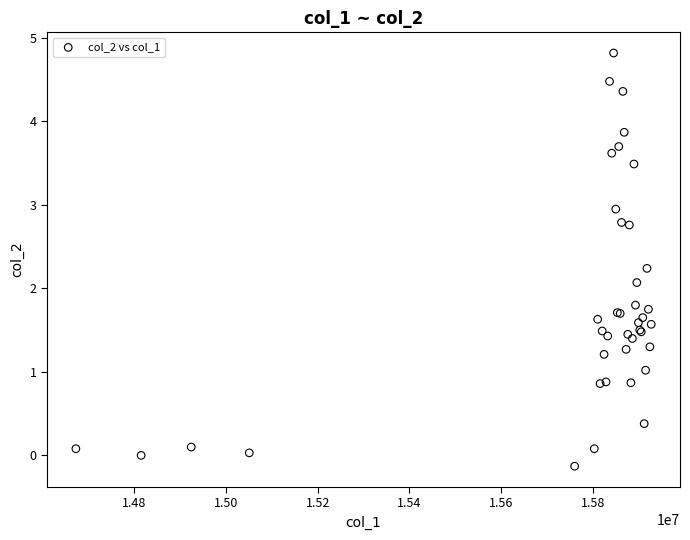

What Y value in the scatter plot is closest to 2?

2.1